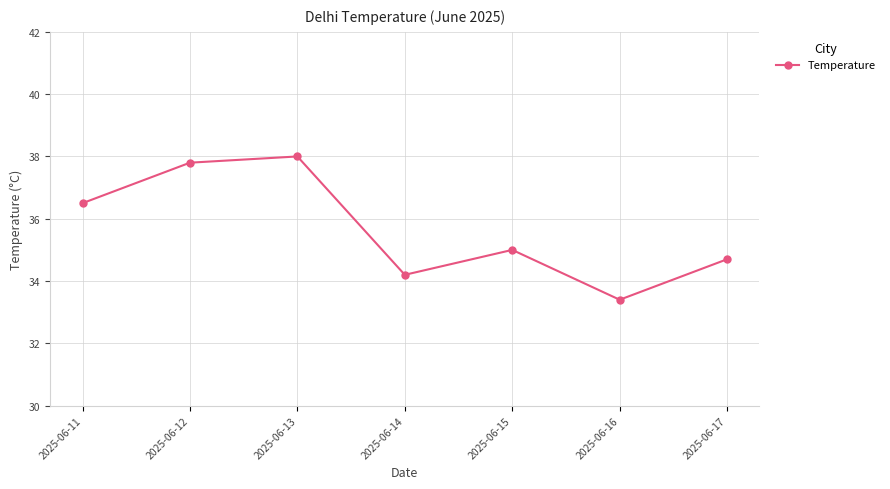

Rank the categories by value from highest to lowest.

2025-06-13, 2025-06-12, 2025-06-11, 2025-06-15, 2025-06-17, 2025-06-14, 2025-06-16